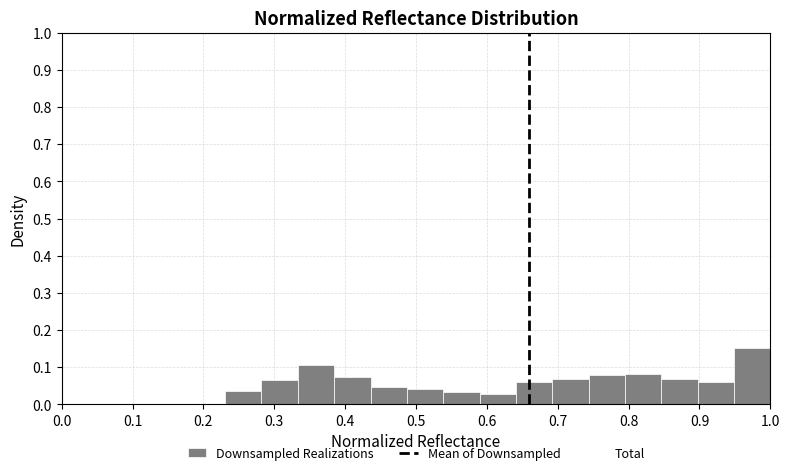

Over which range of the x-axis is the bar tallest?

0.95 to 1.00